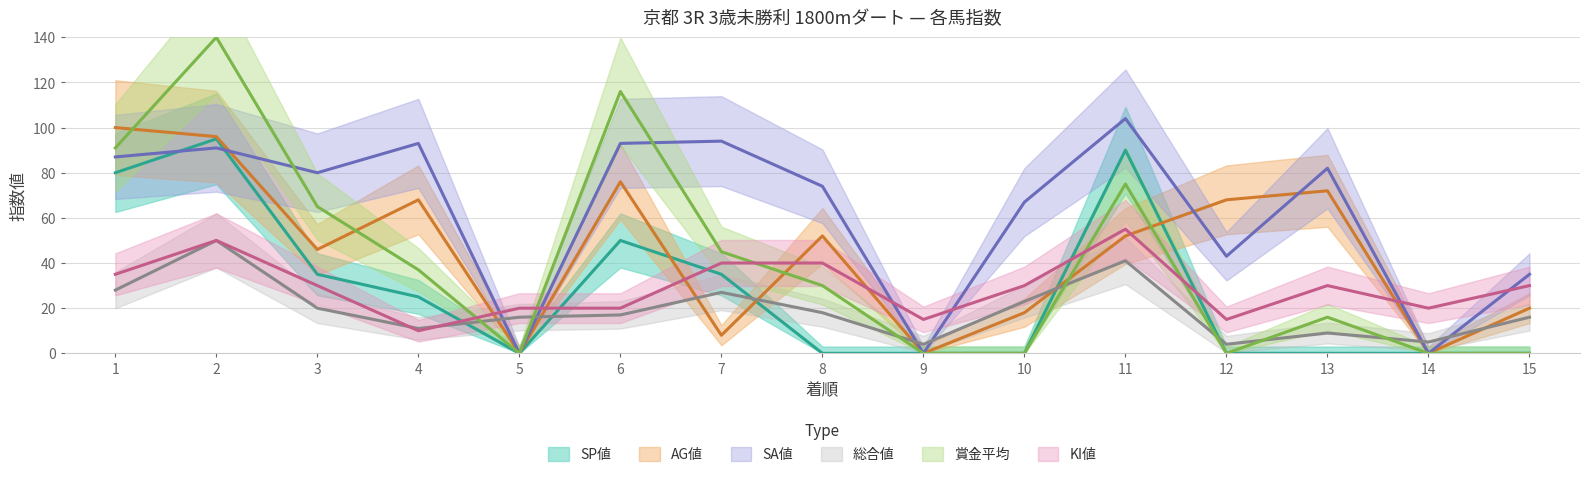

True or false: 賞金平均 and SP値 intersect in this chart.

False